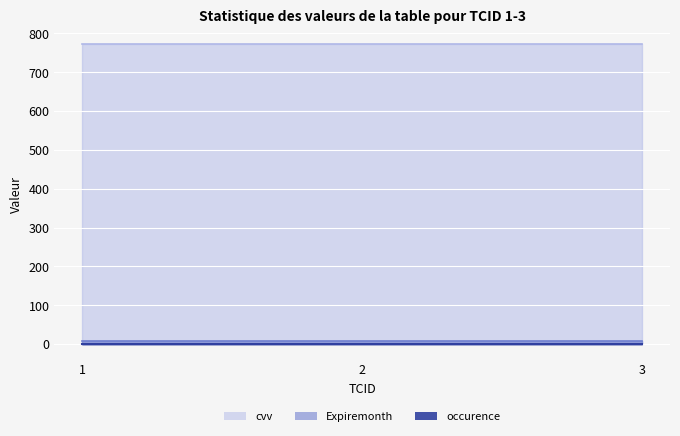

What are all the series names shown in the legend?

occurence, Expiremonth, cvv